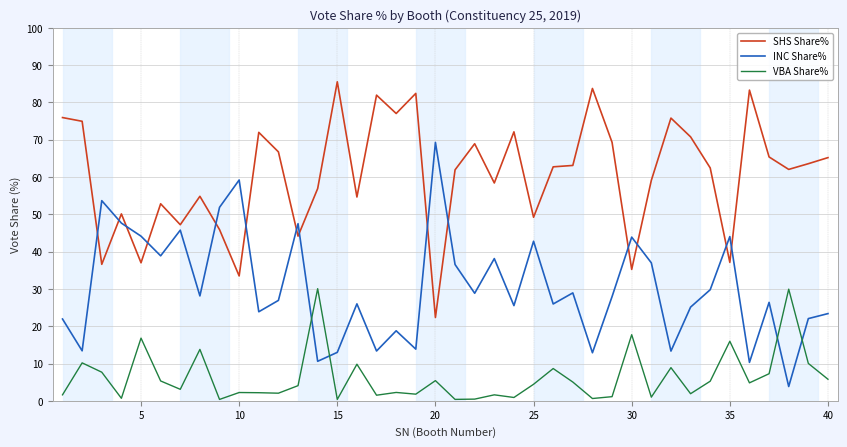

What is the maximum value for SHS Share%?

85.5